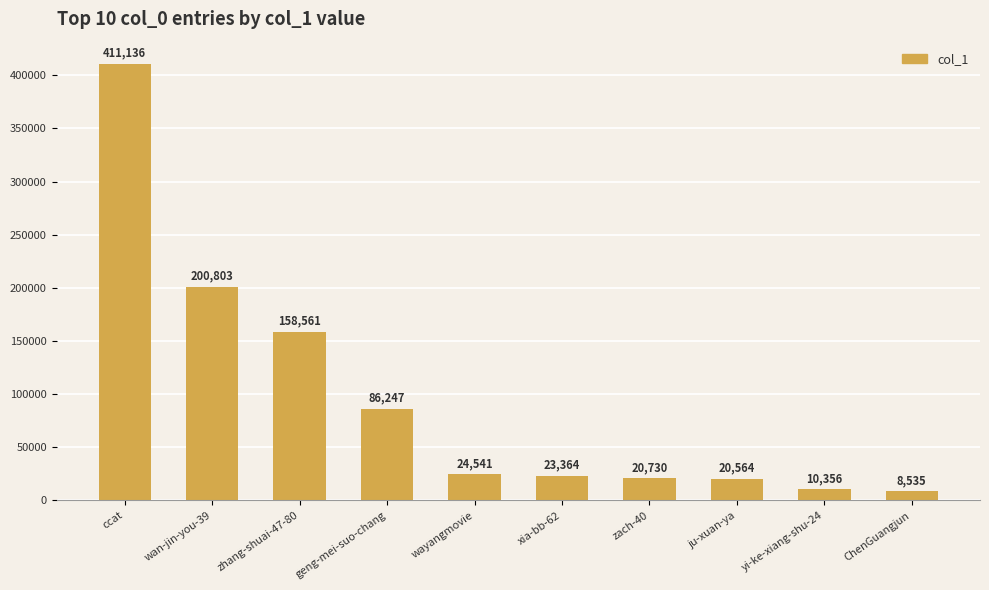

How many series are shown in this chart?

1